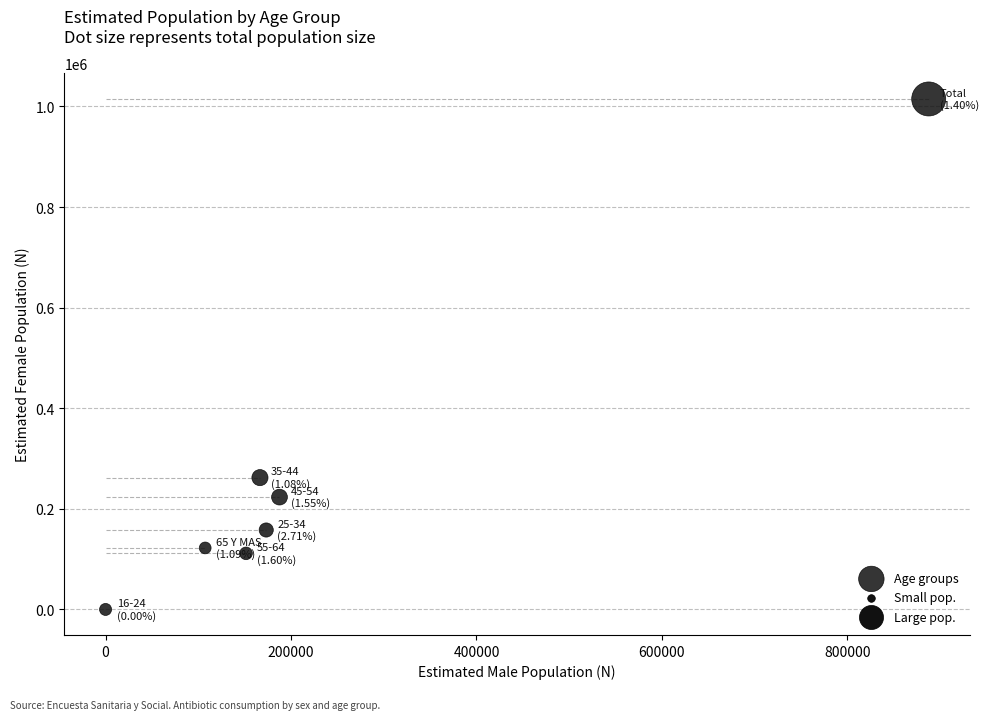

What is the range of Y values (max minus min)?

1014984